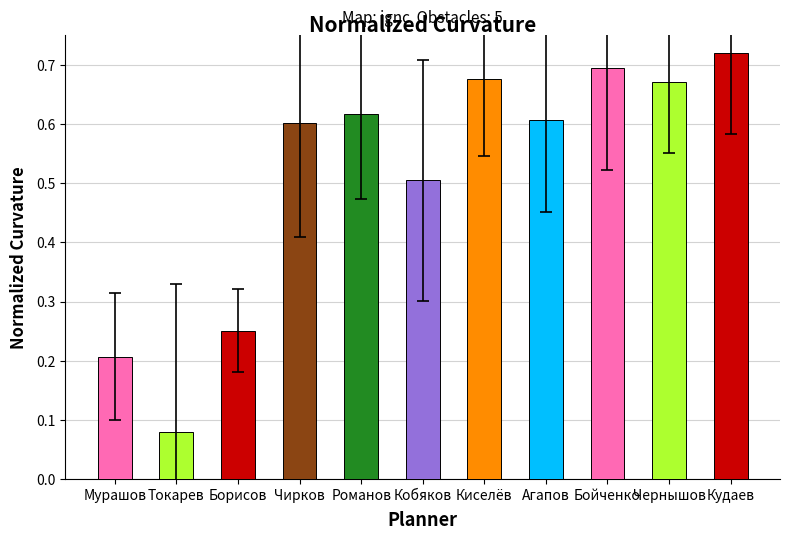

Is it true that the value at Агапов is 0.3?

False